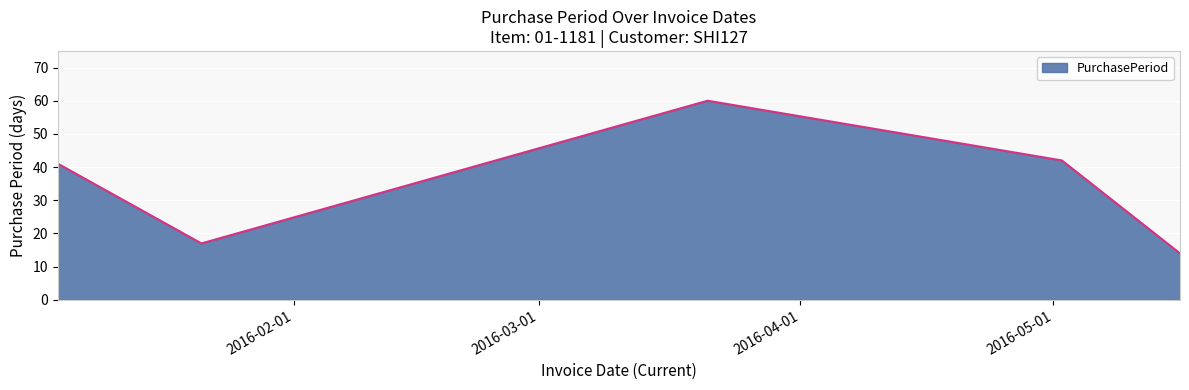

Count the number of categories in the chart.

5